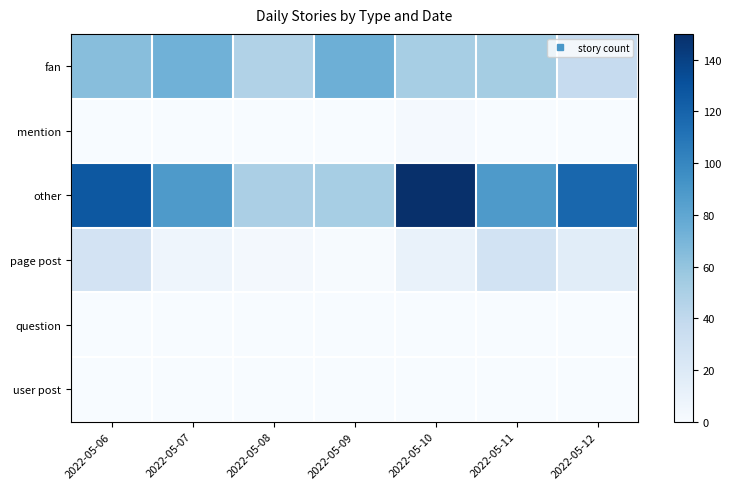

Reading left to right, transcribe all the data shown in this chart.

fan: 2022-05-06=64	2022-05-07=73	2022-05-08=47	2022-05-09=74	2022-05-10=52	2022-05-11=53	2022-05-12=37
mention: 2022-05-06=0	2022-05-07=0	2022-05-08=0	2022-05-09=0	2022-05-10=2	2022-05-11=0	2022-05-12=0
other: 2022-05-06=127	2022-05-07=88	2022-05-08=50	2022-05-09=52	2022-05-10=150	2022-05-11=88	2022-05-12=118
page post: 2022-05-06=27	2022-05-07=7	2022-05-08=3	2022-05-09=1	2022-05-10=10	2022-05-11=28	2022-05-12=16
question: 2022-05-06=0	2022-05-07=0	2022-05-08=0	2022-05-09=0	2022-05-10=0	2022-05-11=0	2022-05-12=0
user post: 2022-05-06=0	2022-05-07=0	2022-05-08=0	2022-05-09=0	2022-05-10=0	2022-05-11=0	2022-05-12=0